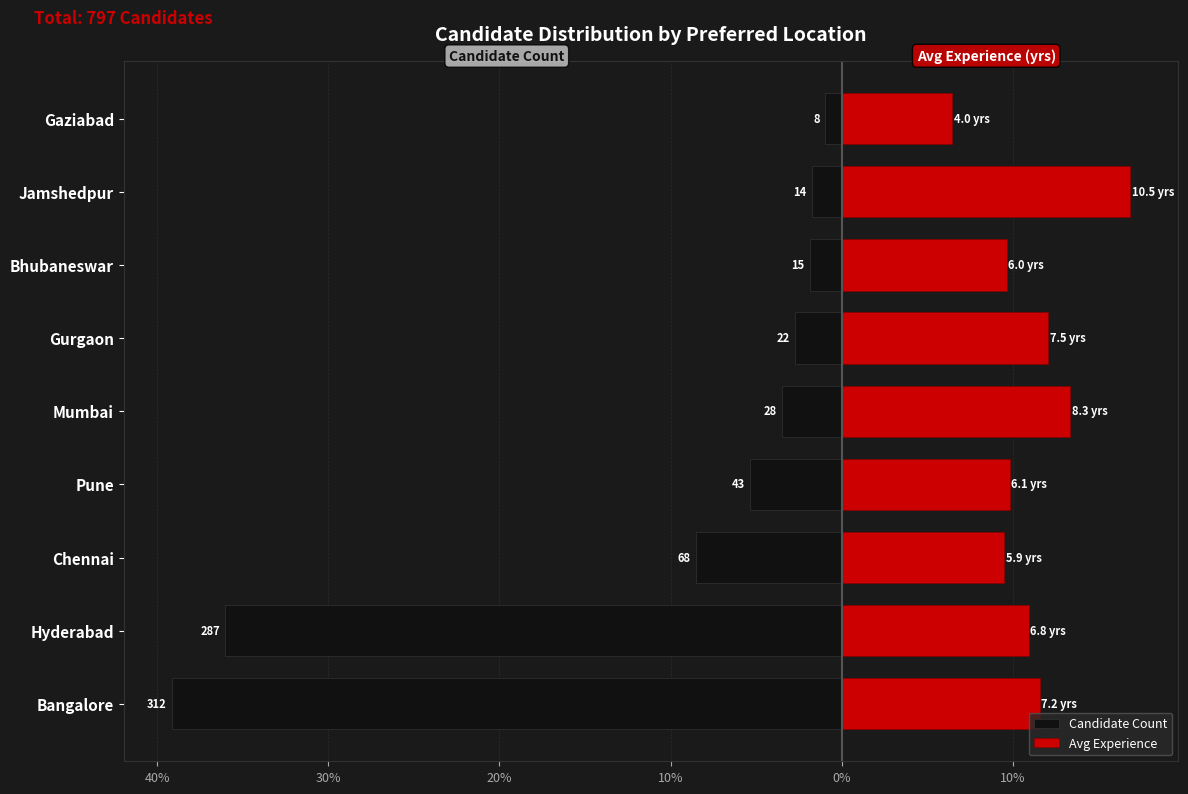

Which series changed the most between Bangalore and Bhubaneswar?

Candidate Count